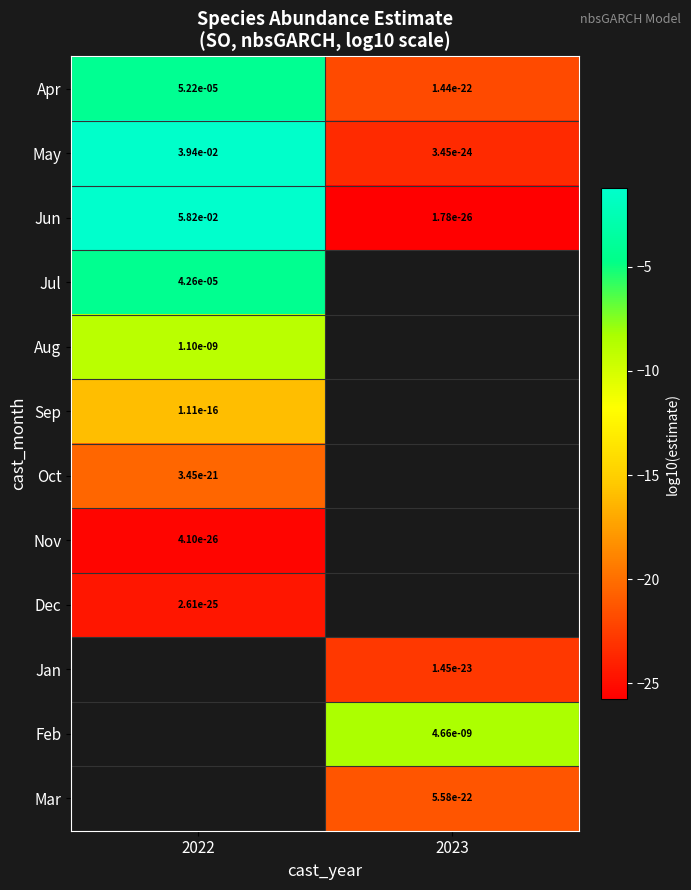

Which has a higher value, 2022 or 2023?

2022